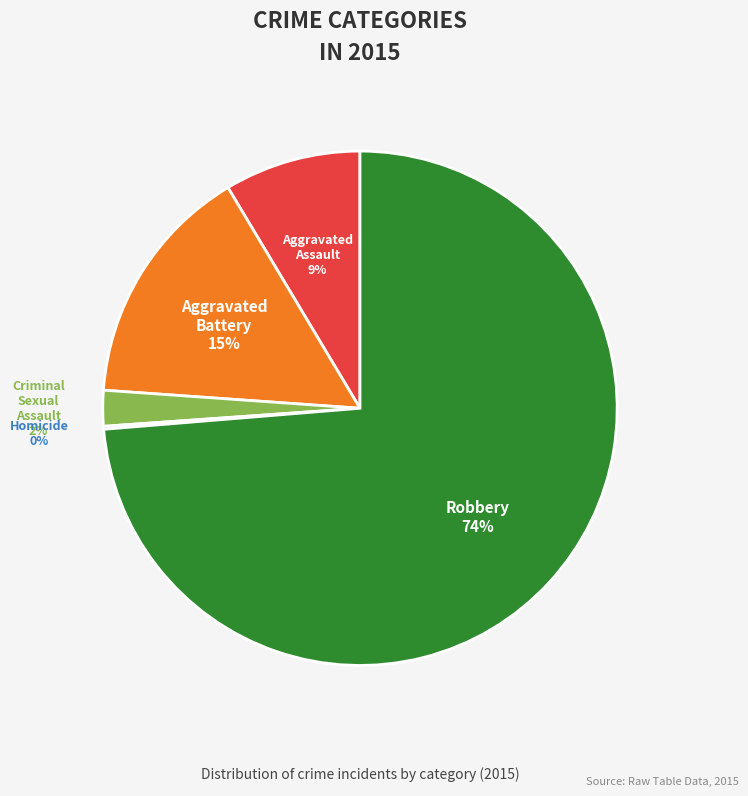

Which slice is the largest?

Robbery